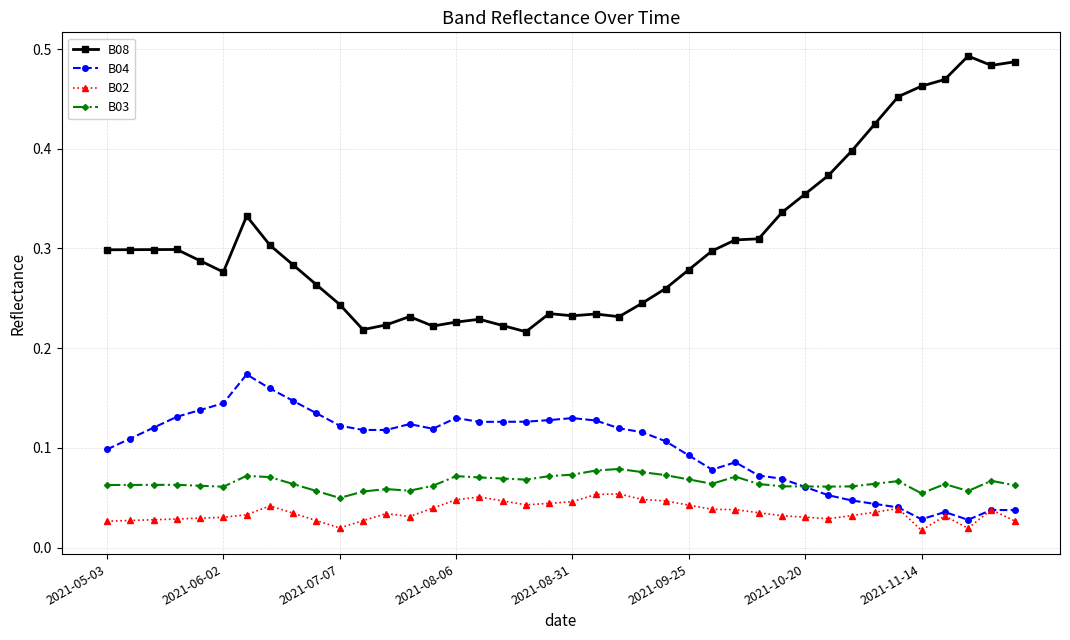

True or false: B08 has more than 2 points higher than both neighbors.

True